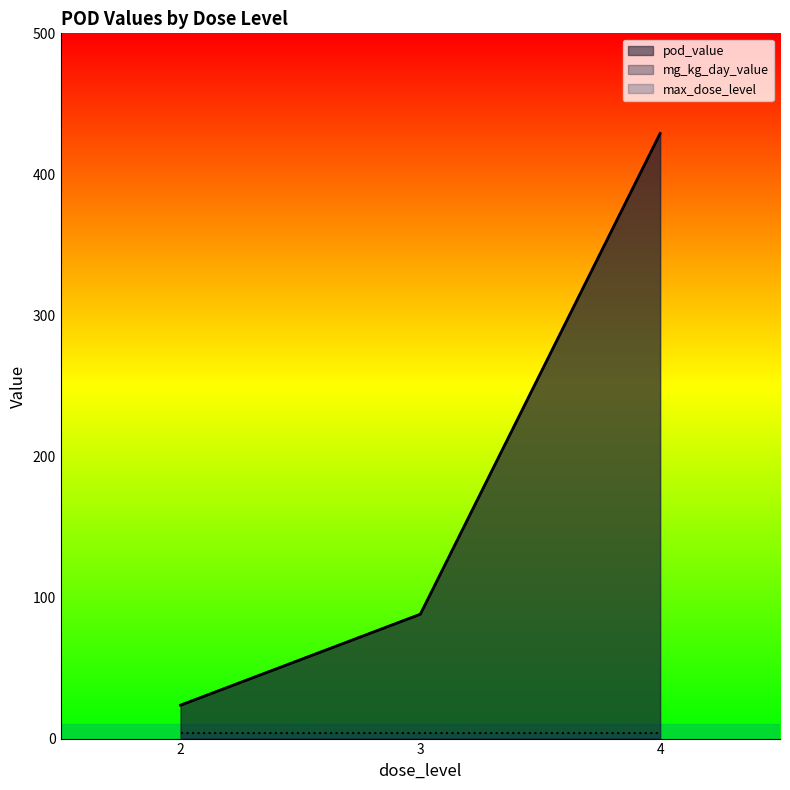

True or false: mg_kg_day_value has a value of 235.7 at loael/systemic.

False